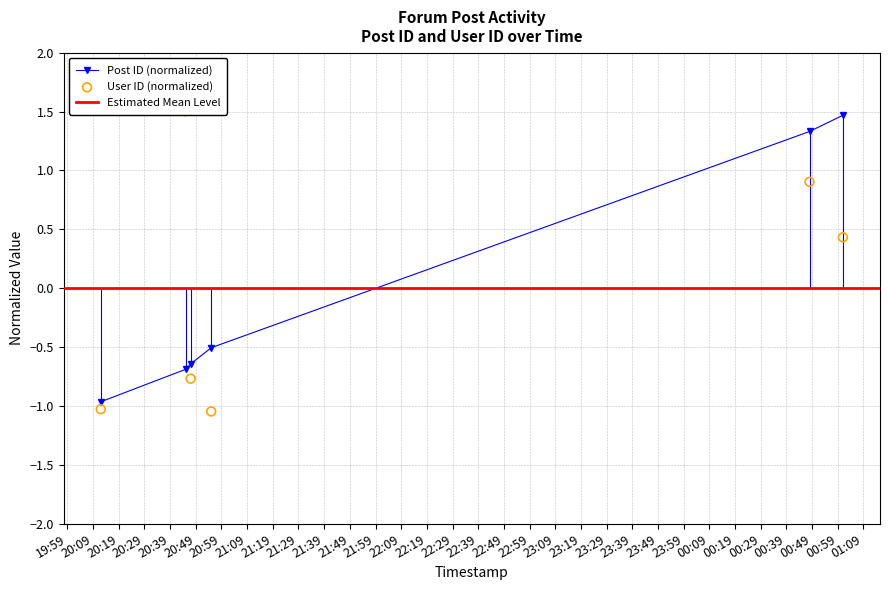

At which category is the sum across all series the highest?

2006-12-27 00:48:00